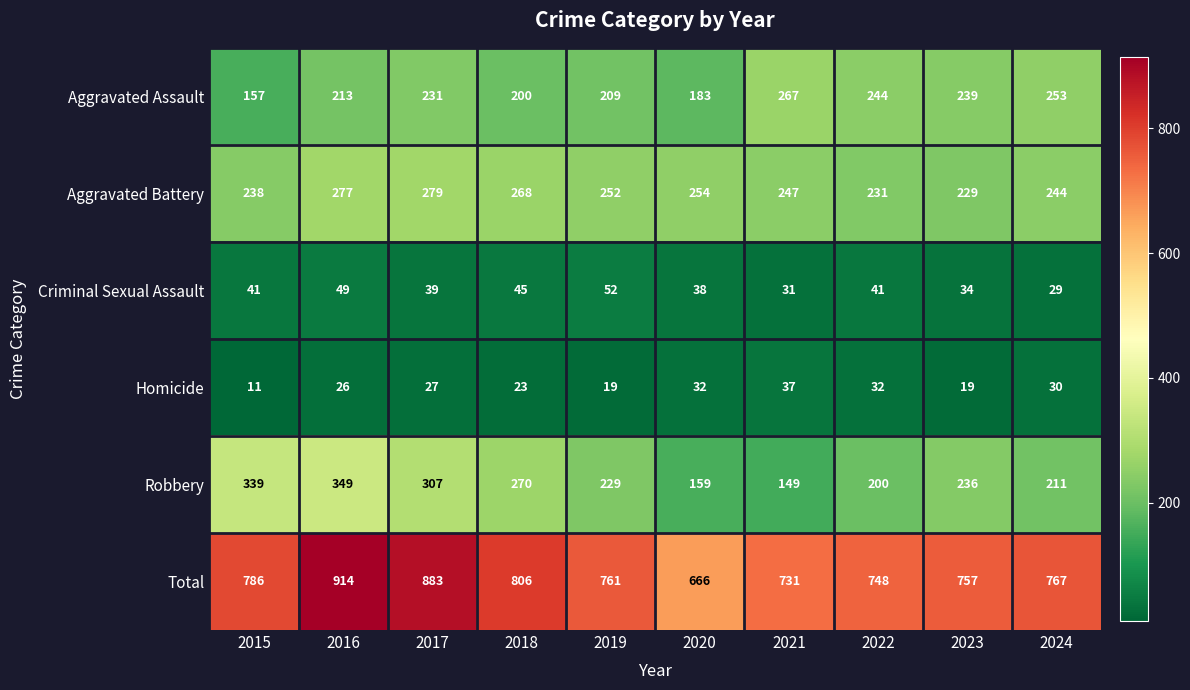

Which series has the largest total across all categories?

Total